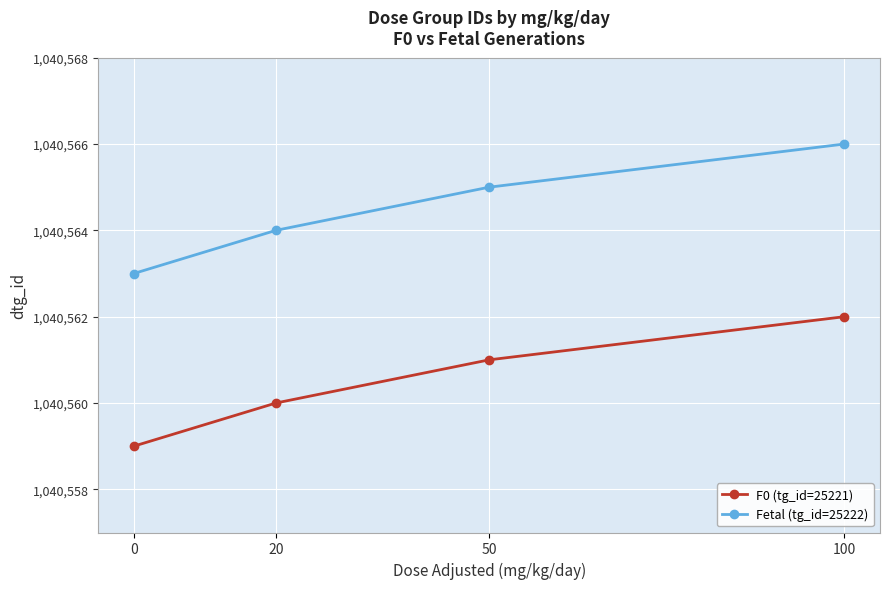

What is the difference between the maximum and minimum values in the Fetal (tg_id=25222) series?

3